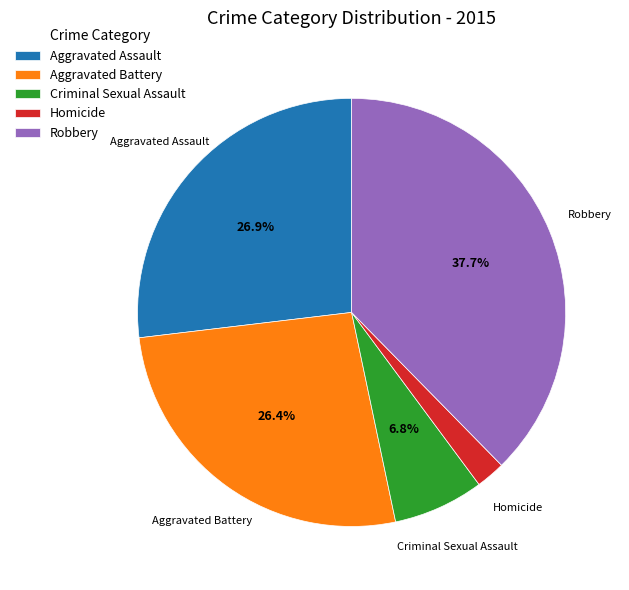

Is the sum of Aggravated Battery and Aggravated Assault greater than half?

Yes